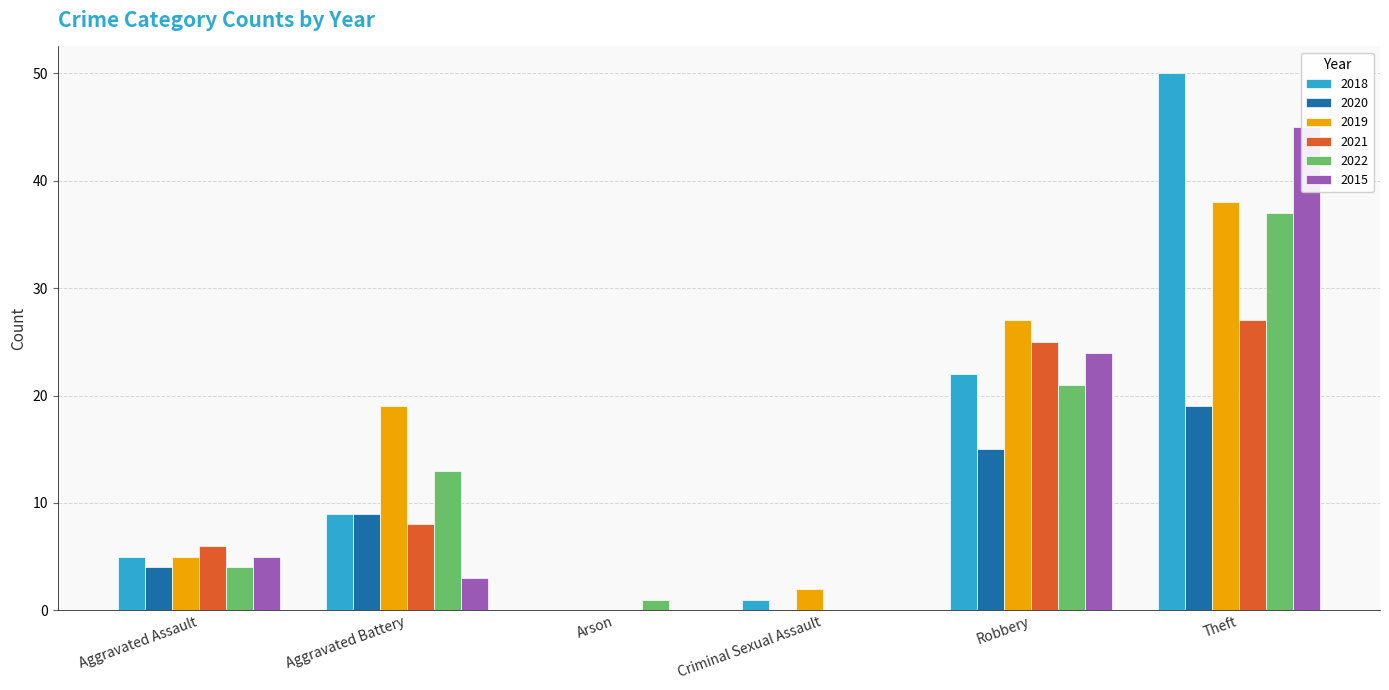

How many bars are there in each group?

6